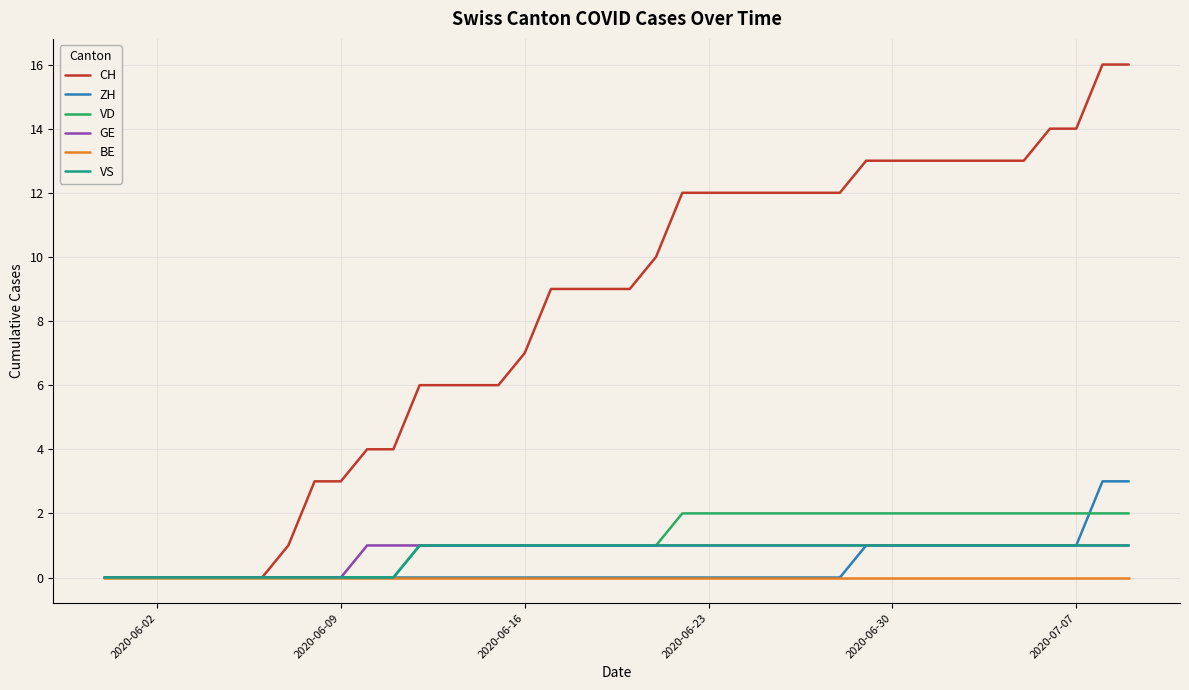

What is the greatest value displayed?

16